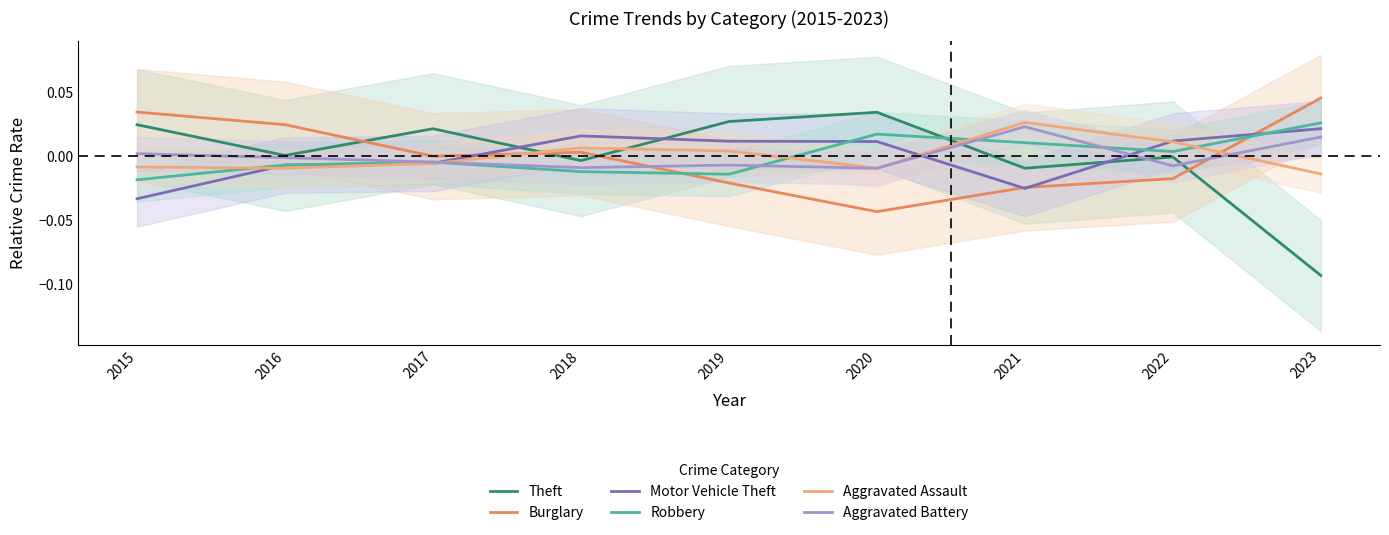

Where do Burglary and Aggravated Assault first cross each other?

2017 and 2018